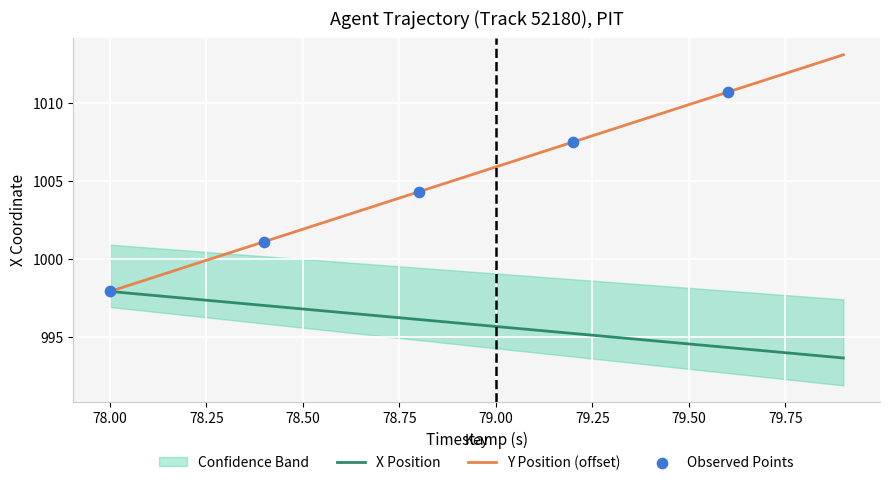

Which series has the largest total across all categories?

Y